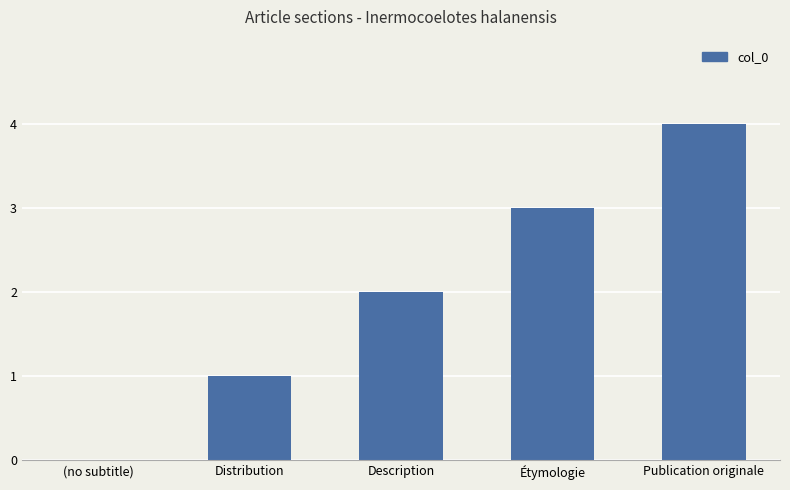

What is the maximum value shown in the chart?

4